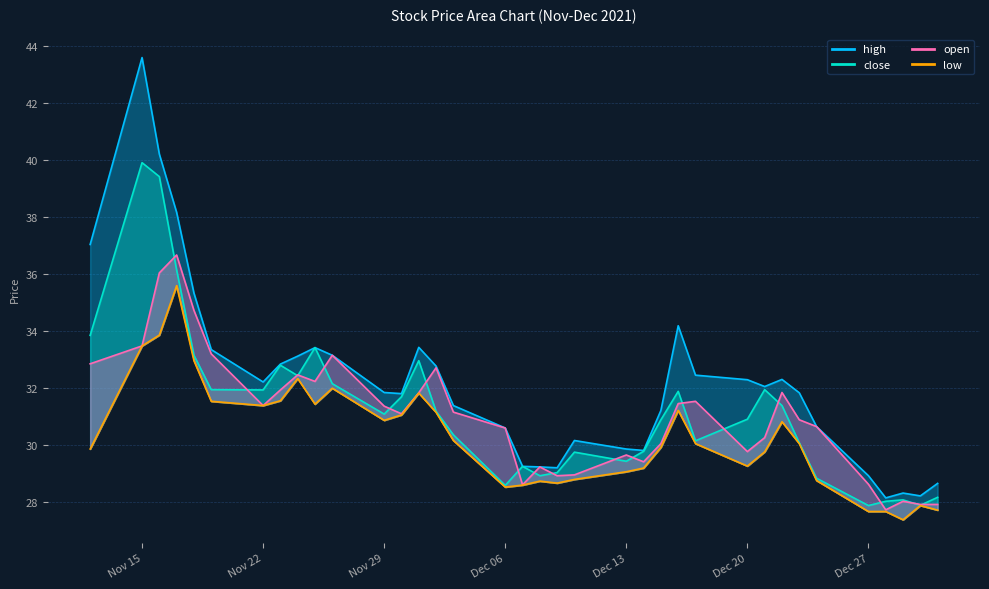

At which label does close first exceed 31?

2021-11-12